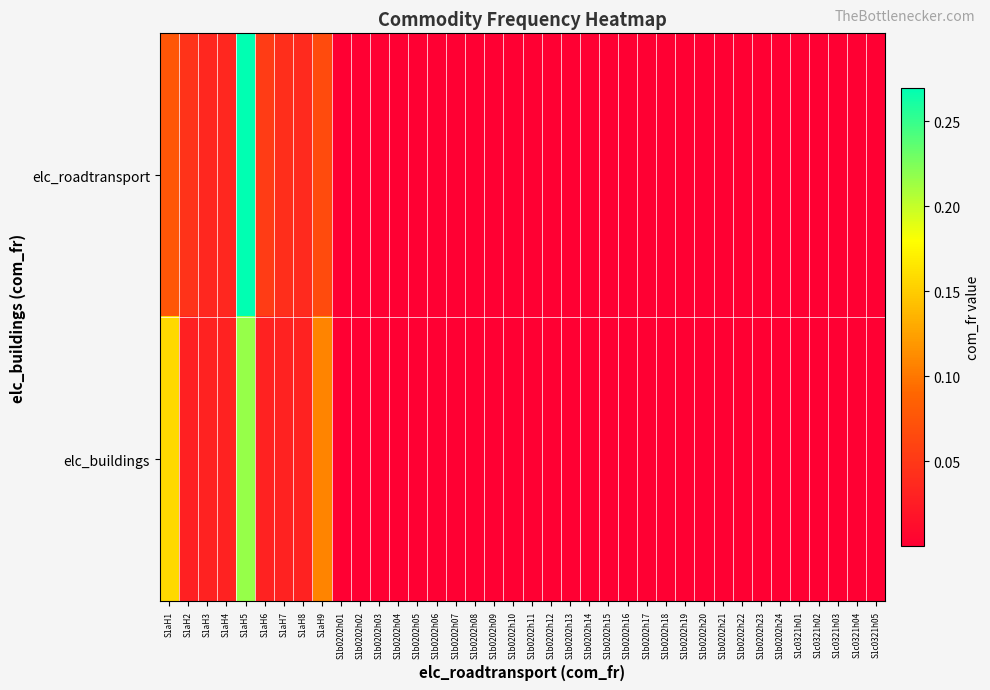

What is the total value across all series at S1aH2?

0.1